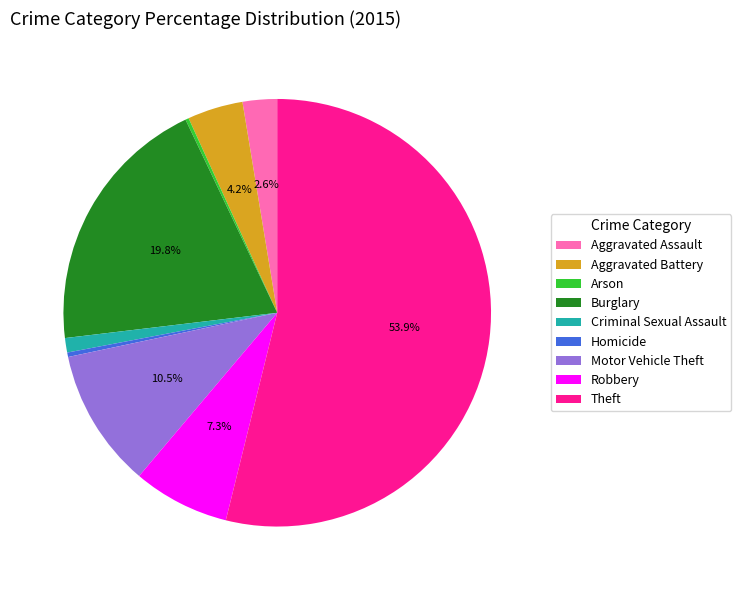

Which slice is the largest?

Theft